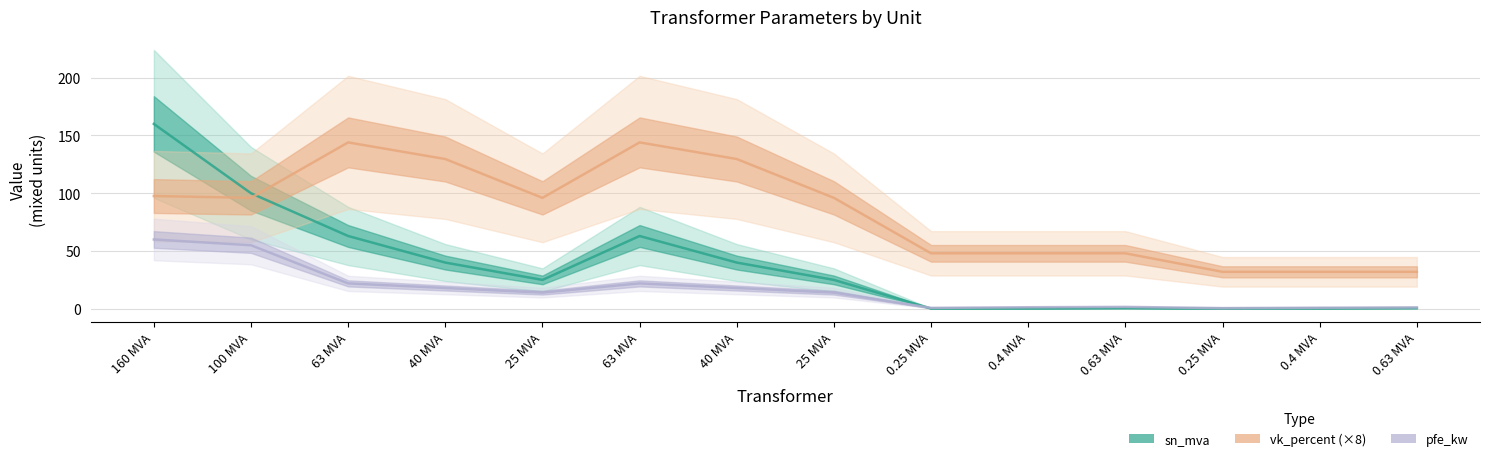

Is this an area chart (filled region under the line)?

No